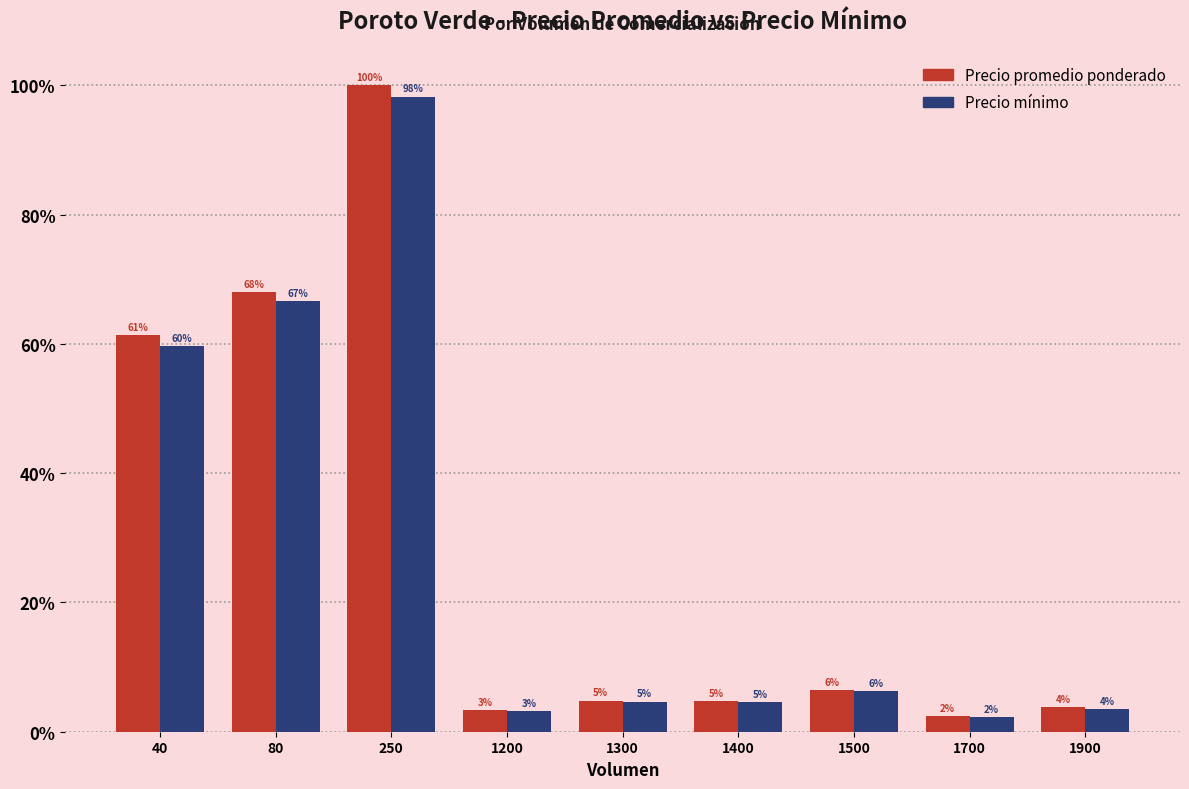

Does the chart contain any negative values?

No